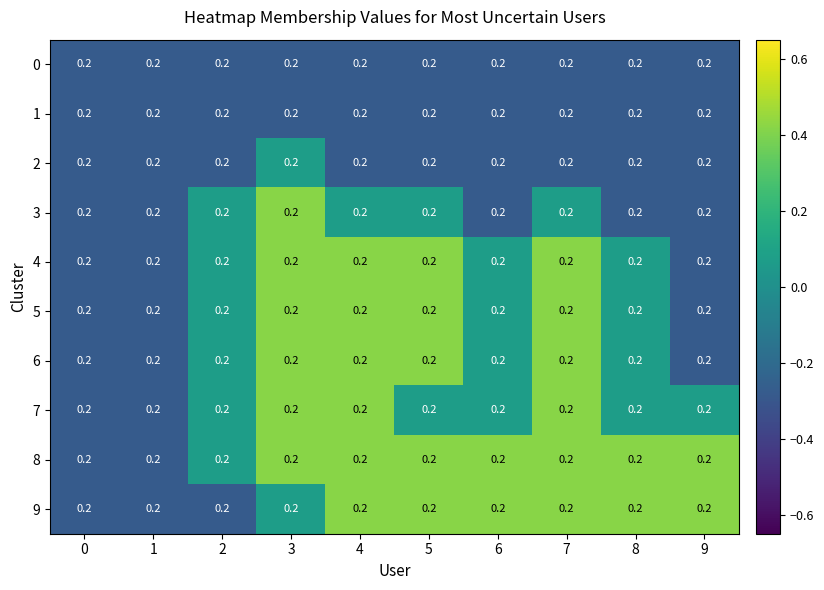

Reading right to left, transcribe all the data shown in this chart.

0: 9=0.2	8=0.2	7=0.2	6=0.2	5=0.2	4=0.2	3=0.2	2=0.2	1=0.2	0=0.2
1: 9=0.2	8=0.2	7=0.2	6=0.2	5=0.2	4=0.2	3=0.2	2=0.2	1=0.2	0=0.2
2: 9=0.2	8=0.2	7=0.2	6=0.2	5=0.2	4=0.2	3=0.2	2=0.2	1=0.2	0=0.2
3: 9=0.2	8=0.2	7=0.2	6=0.2	5=0.2	4=0.2	3=0.2	2=0.2	1=0.2	0=0.2
4: 9=0.2	8=0.2	7=0.2	6=0.2	5=0.2	4=0.2	3=0.2	2=0.2	1=0.2	0=0.2
5: 9=0.2	8=0.2	7=0.2	6=0.2	5=0.2	4=0.2	3=0.2	2=0.2	1=0.2	0=0.2
6: 9=0.2	8=0.2	7=0.2	6=0.2	5=0.2	4=0.2	3=0.2	2=0.2	1=0.2	0=0.2
7: 9=0.2	8=0.2	7=0.2	6=0.2	5=0.2	4=0.2	3=0.2	2=0.2	1=0.2	0=0.2
8: 9=0.2	8=0.2	7=0.2	6=0.2	5=0.2	4=0.2	3=0.2	2=0.2	1=0.2	0=0.2
9: 9=0.2	8=0.2	7=0.2	6=0.2	5=0.2	4=0.2	3=0.2	2=0.2	1=0.2	0=0.2